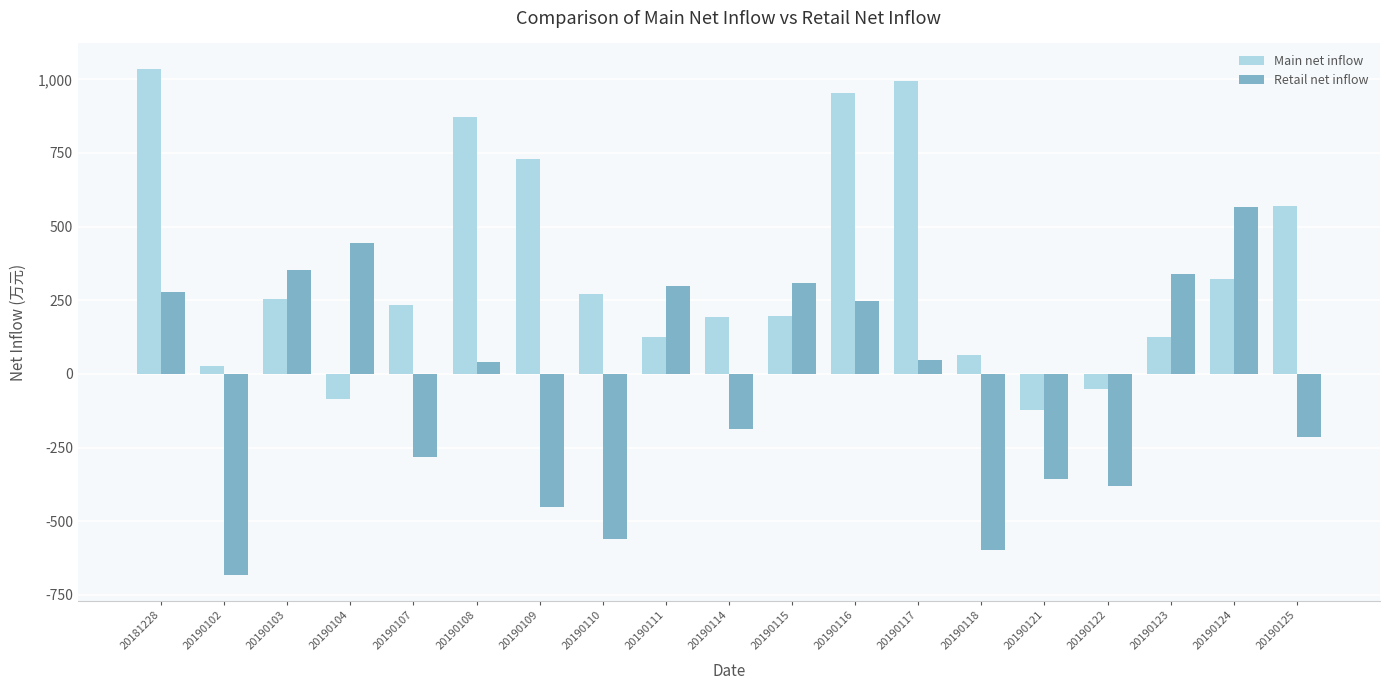

What is the difference between the highest and lowest values at 20190123?

214.0